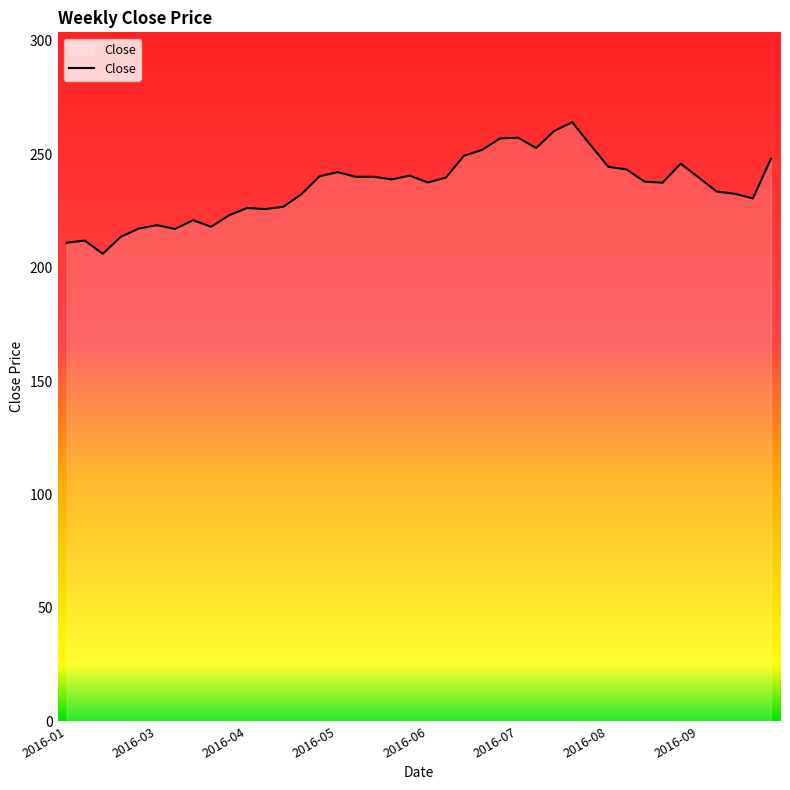

What is the smallest value displayed?

206.1